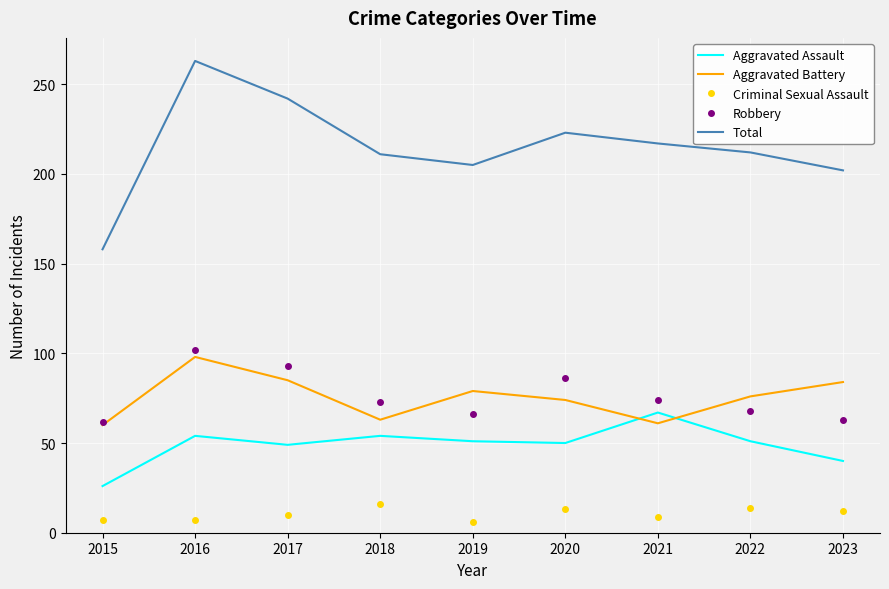

What is the average value of the Robbery series?

76